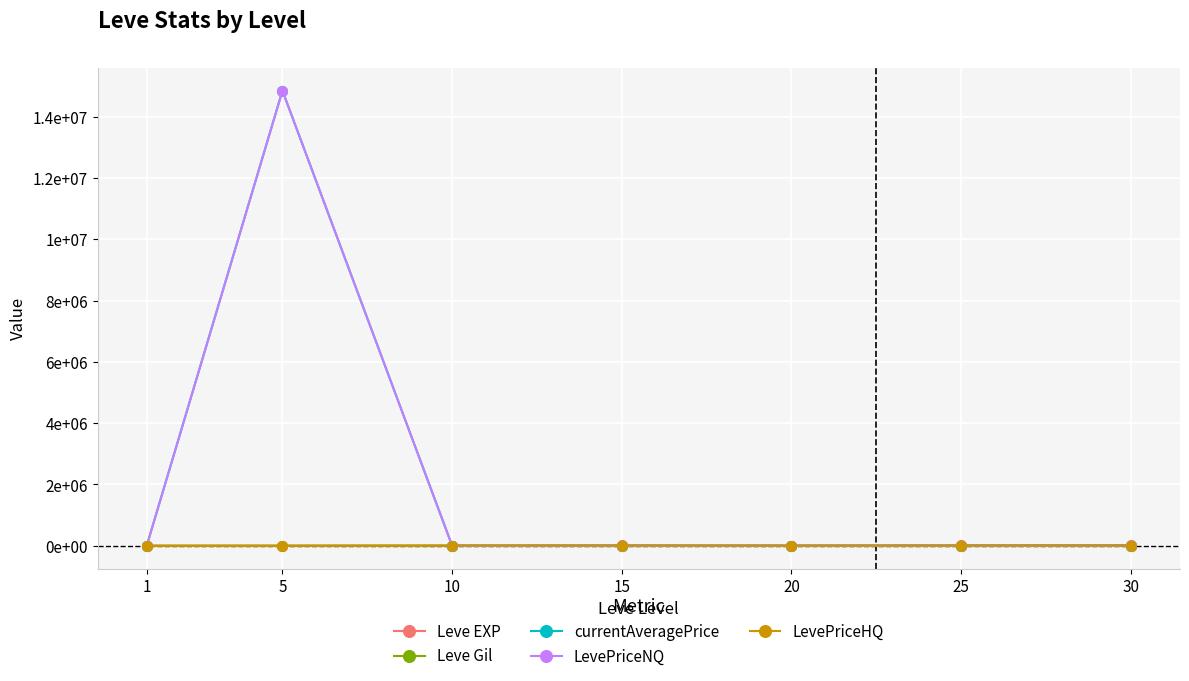

Is this an area chart (filled region under the line)?

No